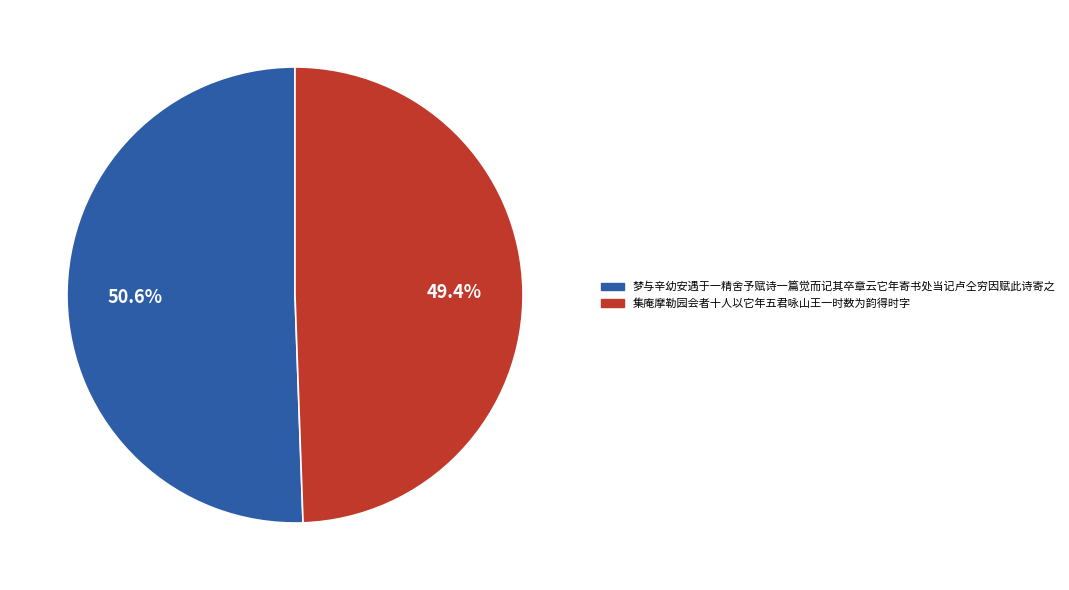

Do 梦与辛幼安遇于一精舍予赋诗一篇觉而记其卒章云它年寄书处当记卢仝穷因赋此诗寄之 and 集庵摩勒园会者十人以它年五君咏山王一时数为韵得时字 together represent more than half of the pie?

Yes